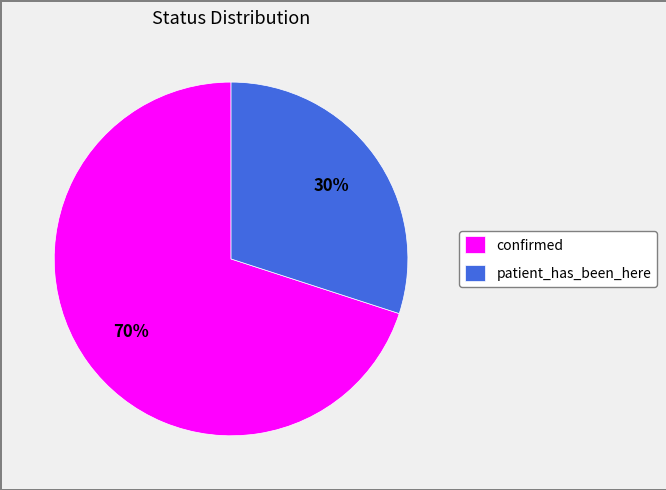

To the nearest percent, what portion does patient_has_been_here represent?

30%